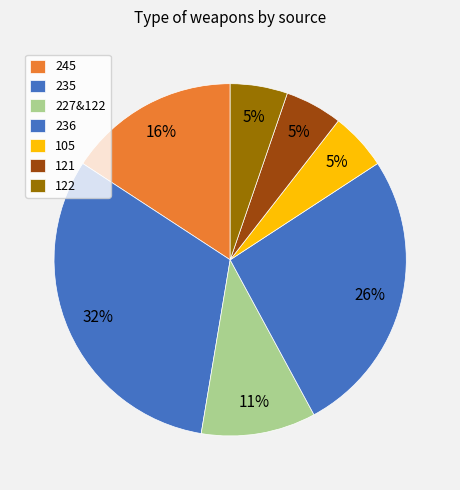

Count the number of slices in the pie.

7